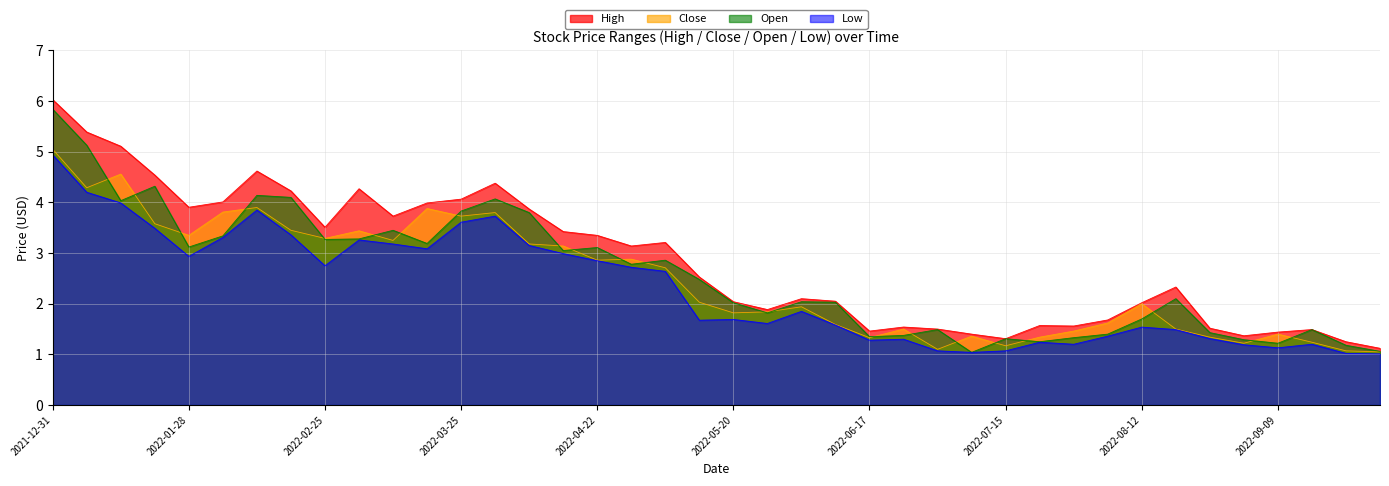

What is the difference between the Open values at 2022-08-26 and 2022-04-15?

1.6